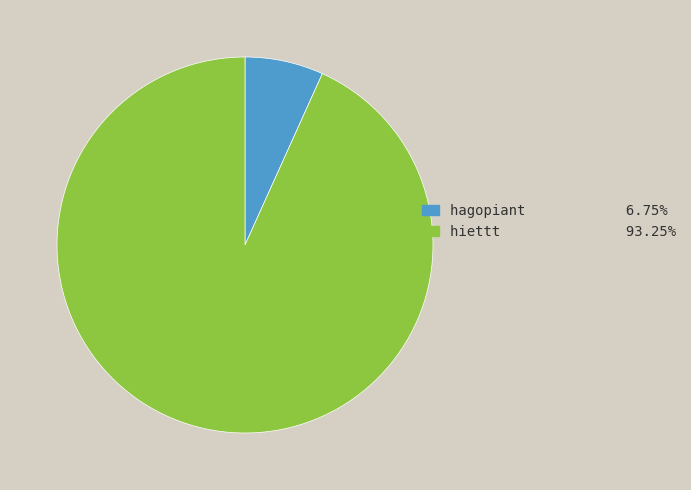

Which has a higher value, hagopiant or hiettt?

hiettt